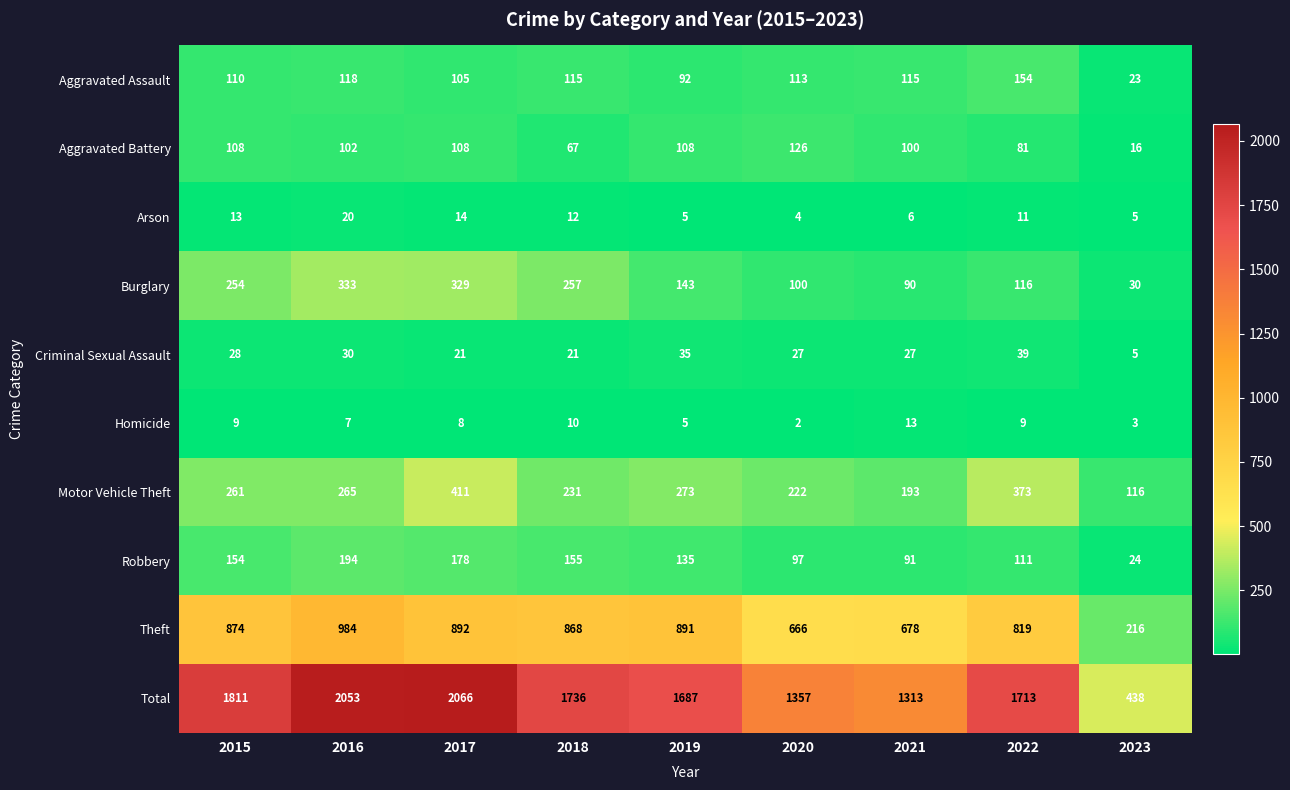

What is the highest value of the Aggravated Battery series?

126